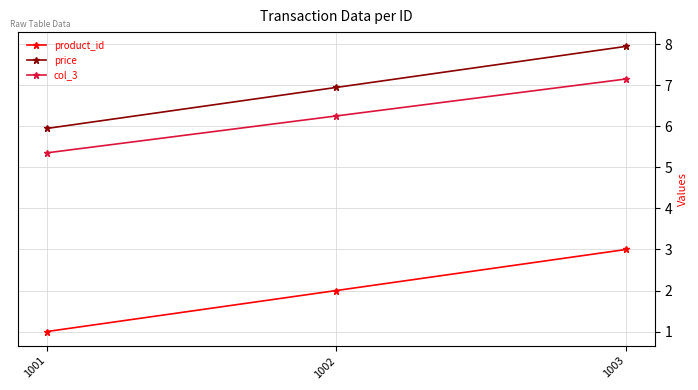

What is the total value across all series at 1002?

15.2